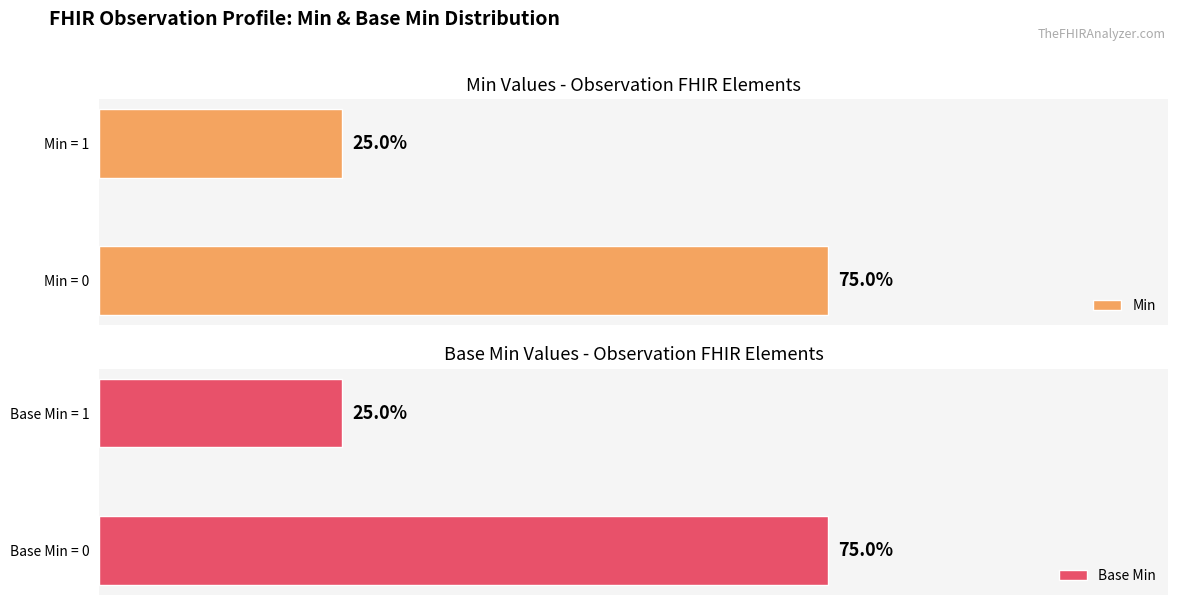

Which series has the widest spread of values?

Min